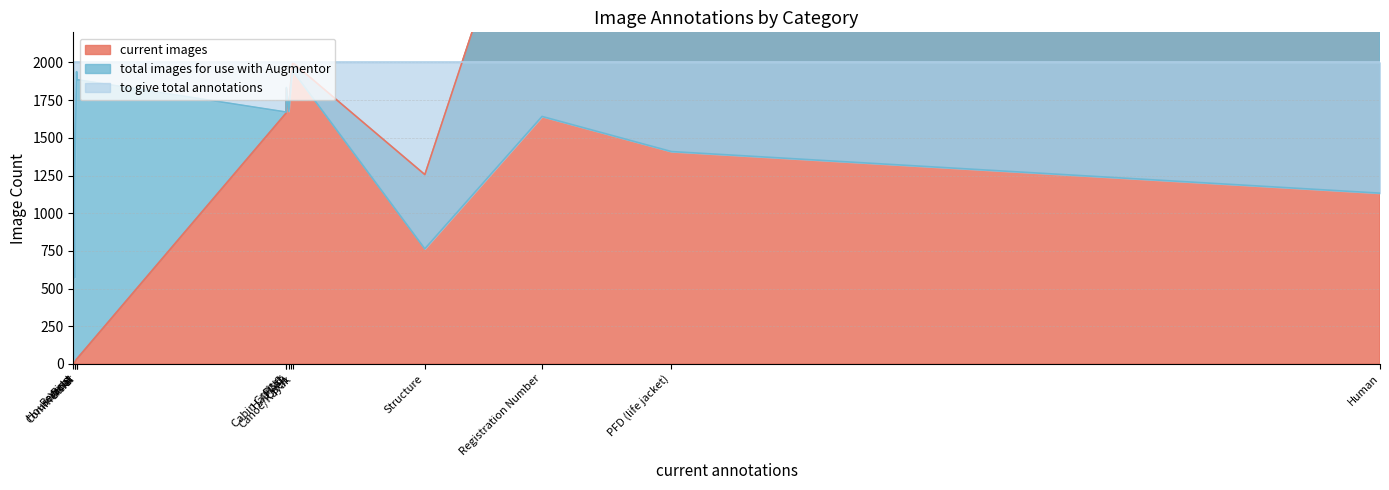

What is the spread (max minus min) of values at Yacht?

1991